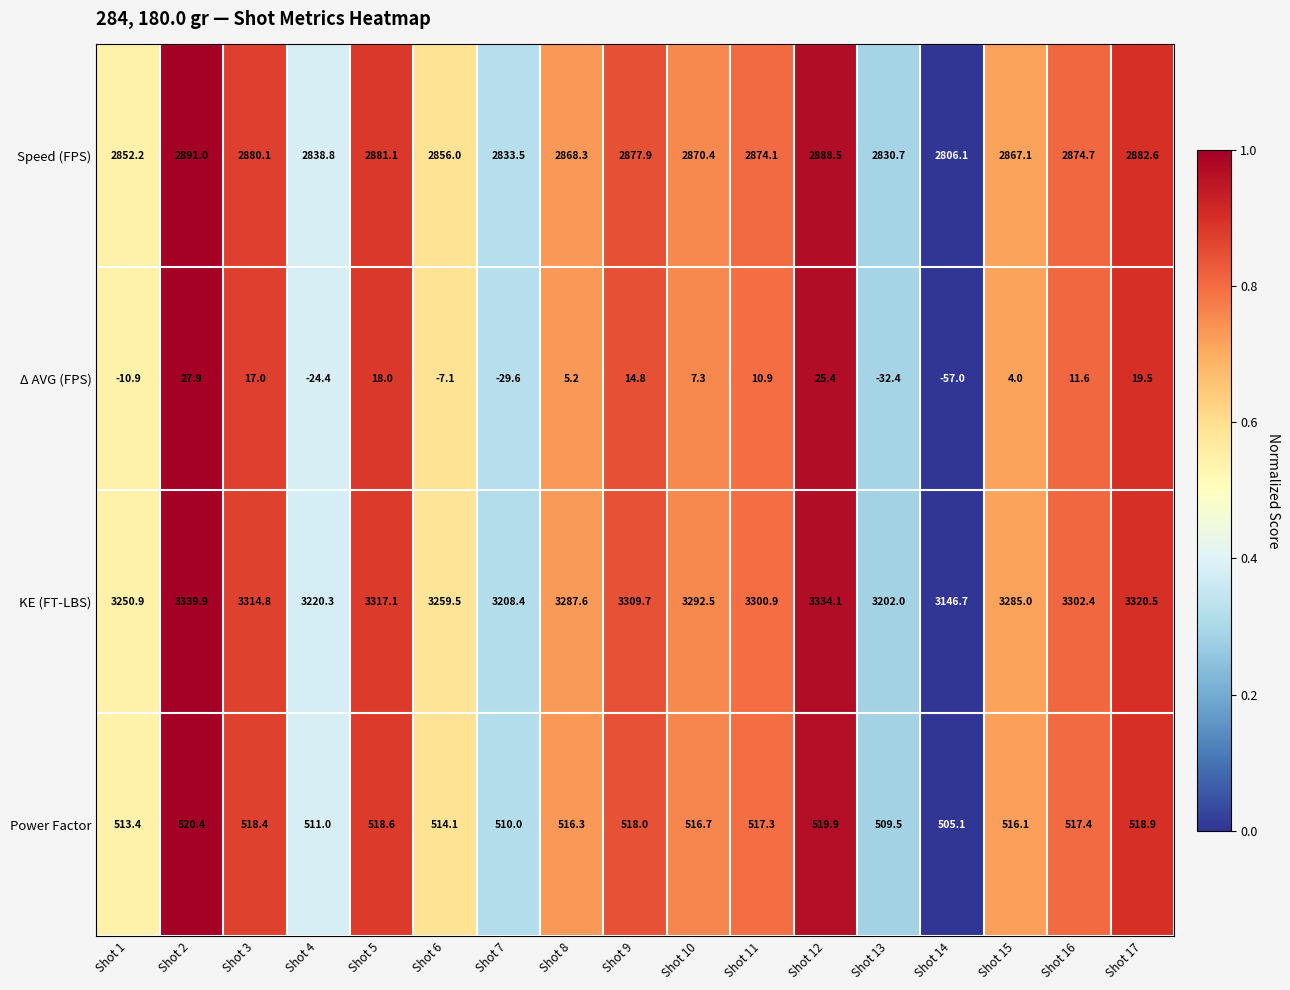

The Speed (FPS) series shows 2881.1 at Shot 5. True or false?

True